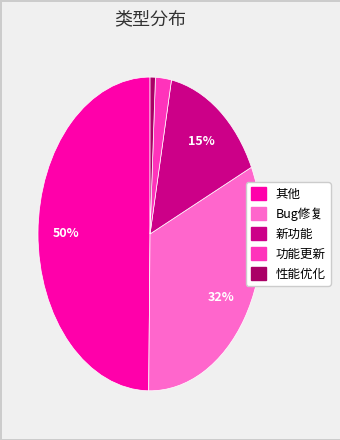

Does 功能更新 represent more than half of the total?

No